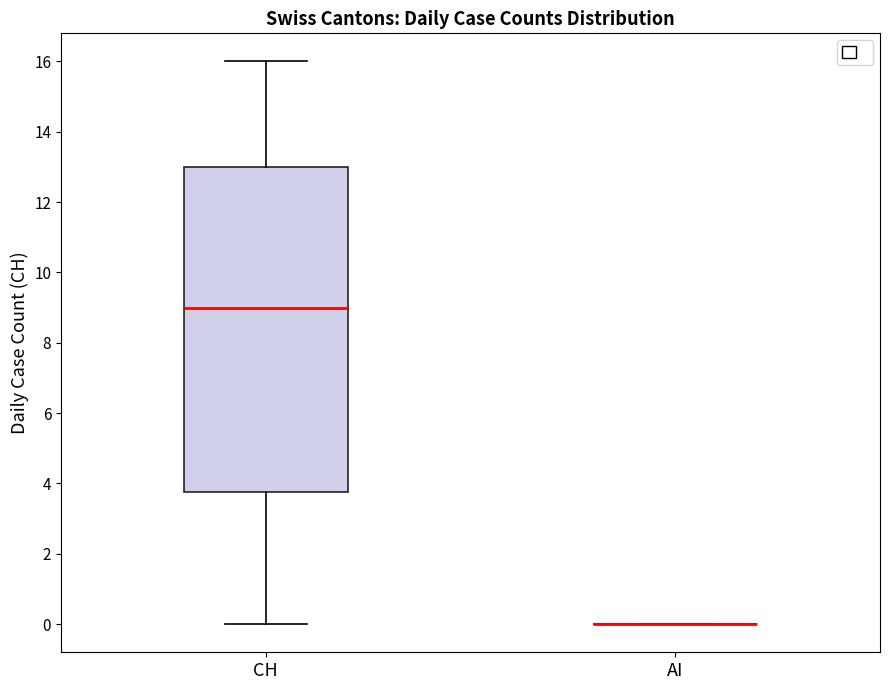

Comparing the boxes themselves (not the whiskers), which one is the tallest?

CH